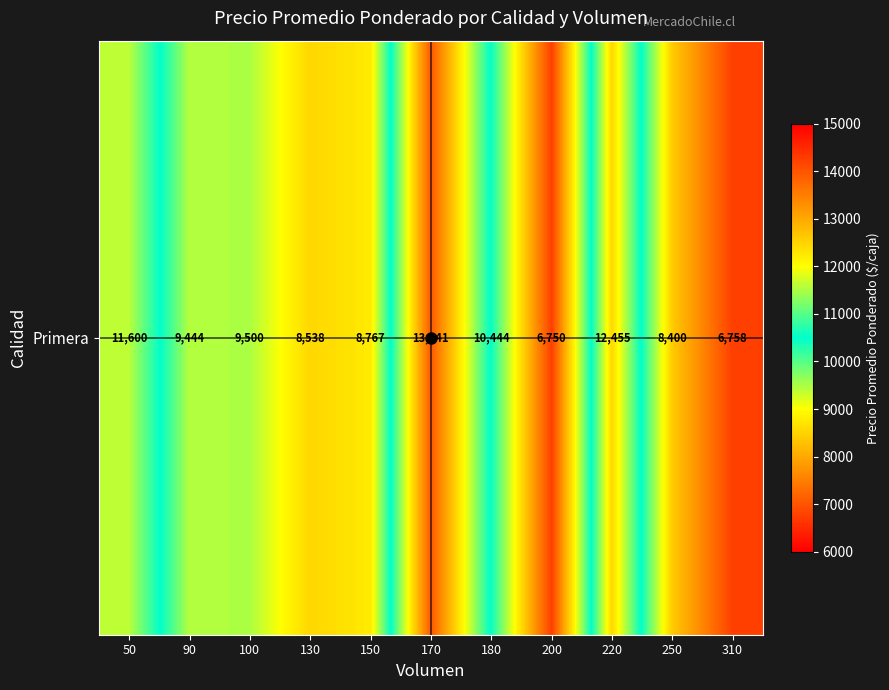

What is the minimum value shown in the chart?

6750